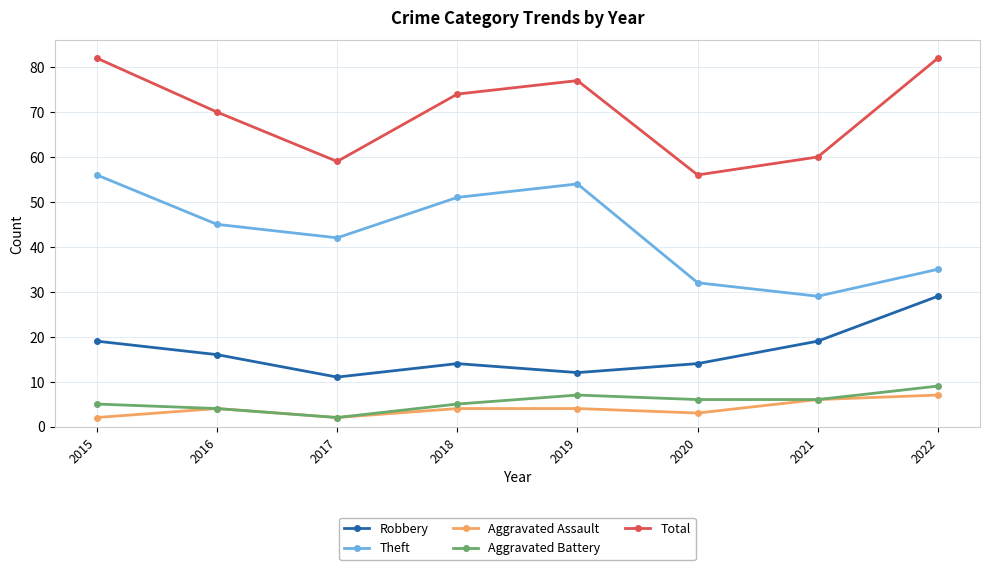

Does the chart have visible grid lines?

Yes